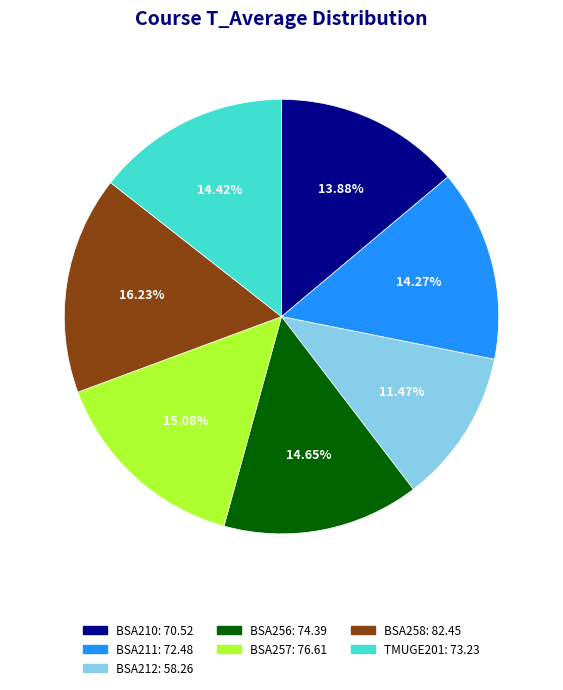

Is the sum of BSA210 and BSA257 greater than half?

No